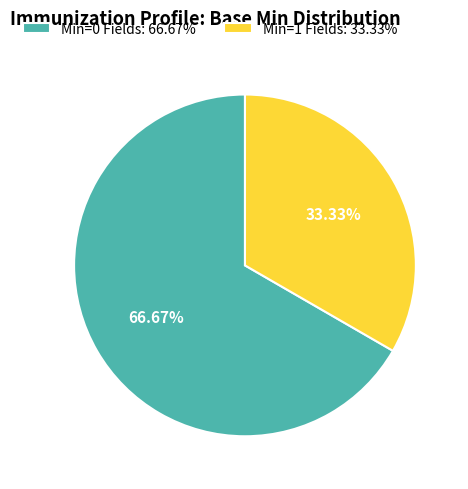

Rank the categories by value from highest to lowest.

Min=0 Fields: 66.67%, Min=1 Fields: 33.33%